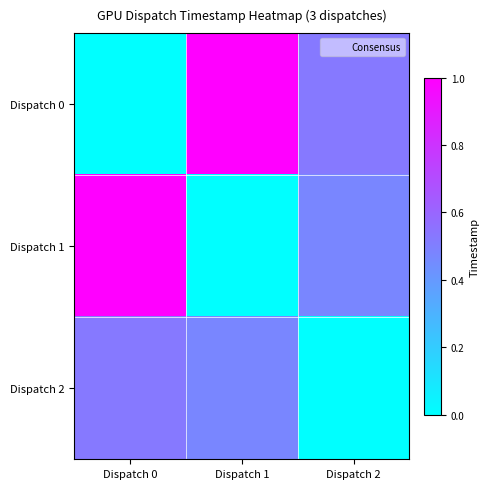

Between Dispatch 0 and Dispatch 2, which is larger?

Dispatch 2